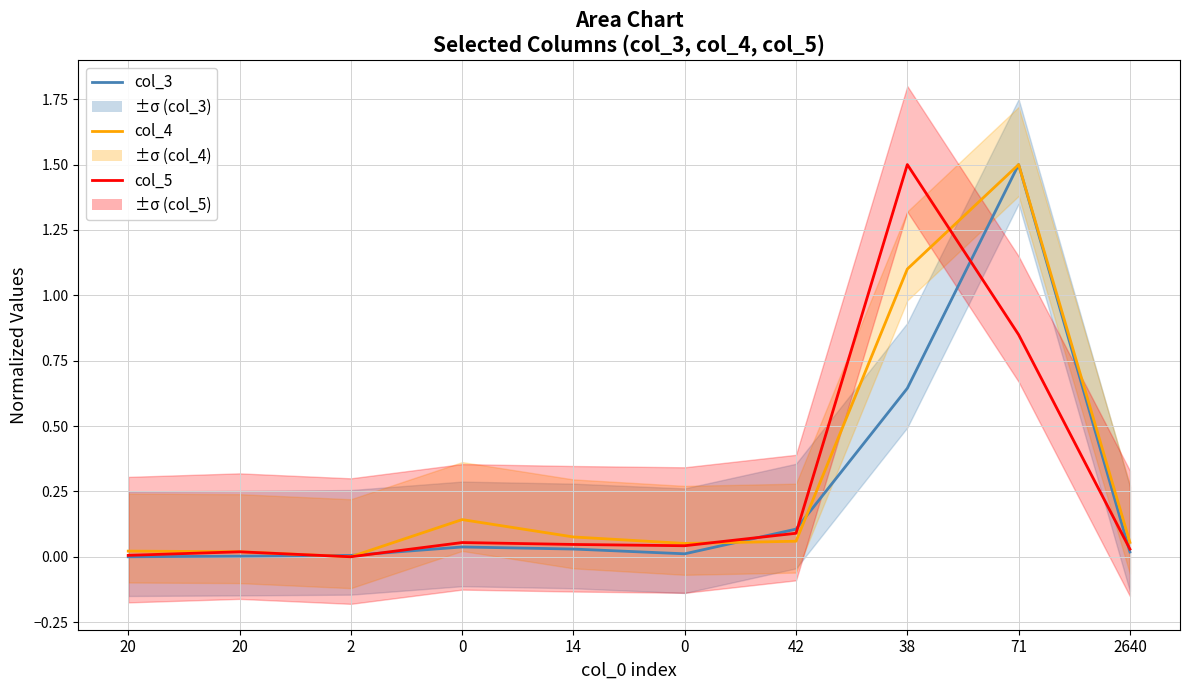

Which series has the largest total across all categories?

col_4 (line)